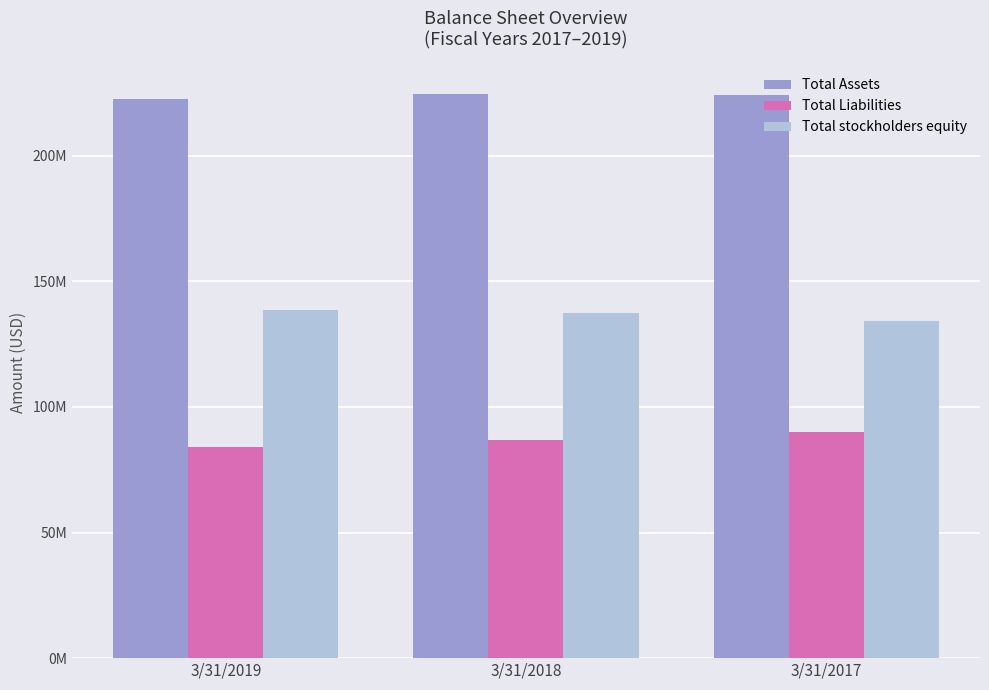

Is the value of Total stockholders equity at 3/31/2018 greater than the value of Total Assets at 3/31/2019?

No